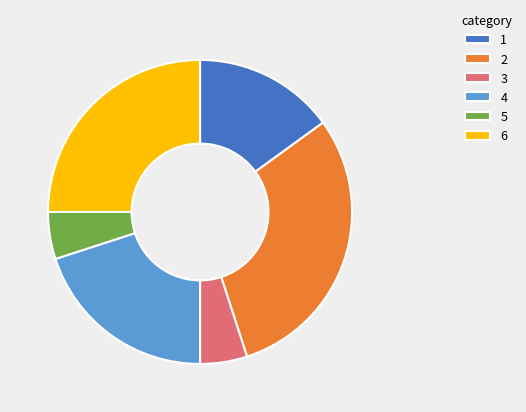

Combined, do 1 and 4 account for over 50%?

No